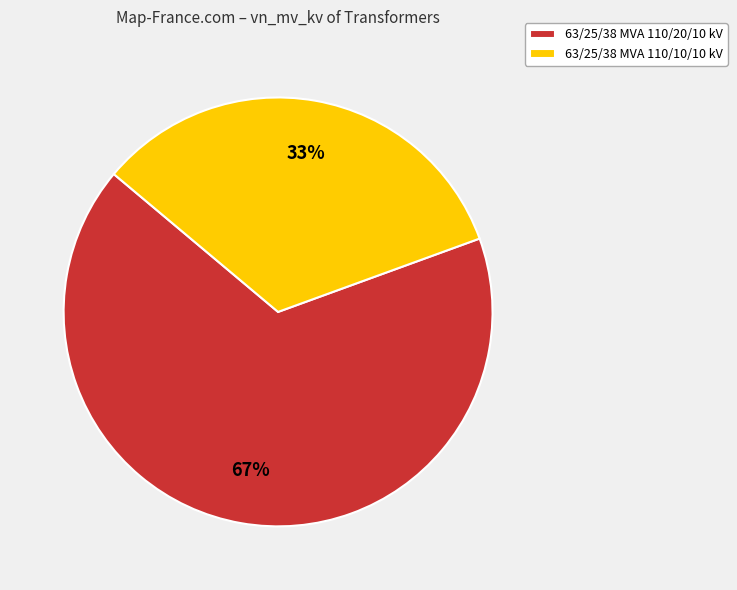

To the nearest percent, what portion does 63/25/38 MVA 110/10/10 kV represent?

33%